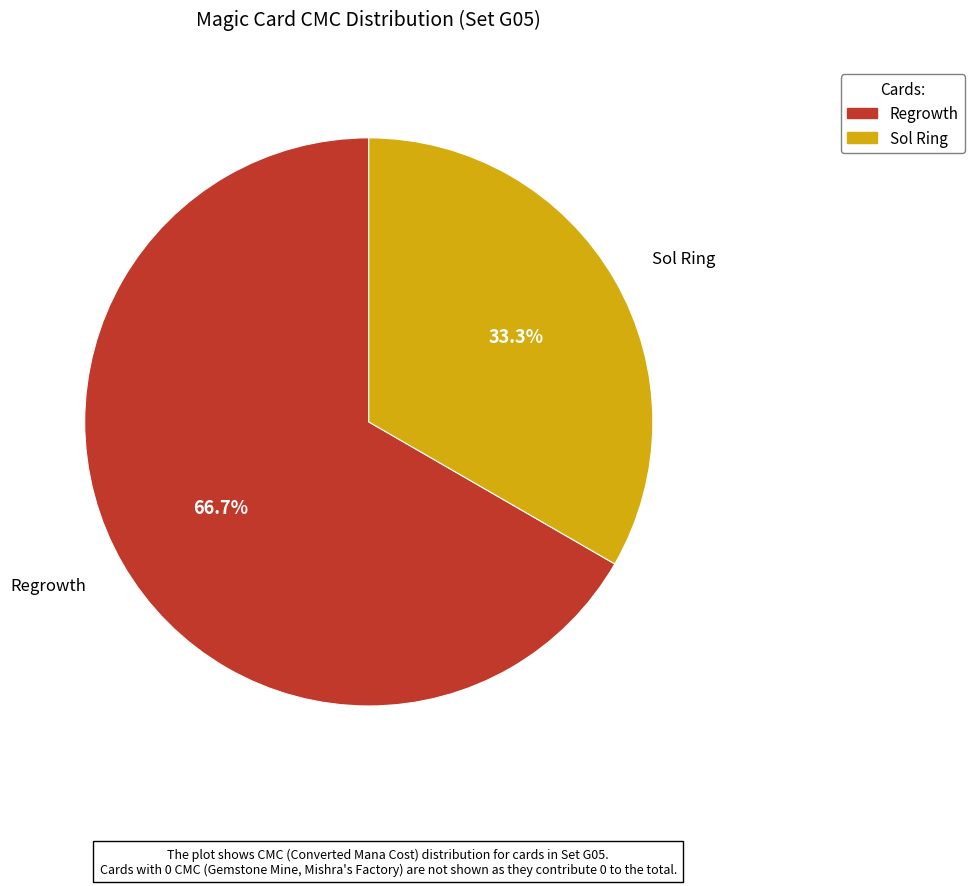

What is the smallest slice in the pie chart?

Sol Ring